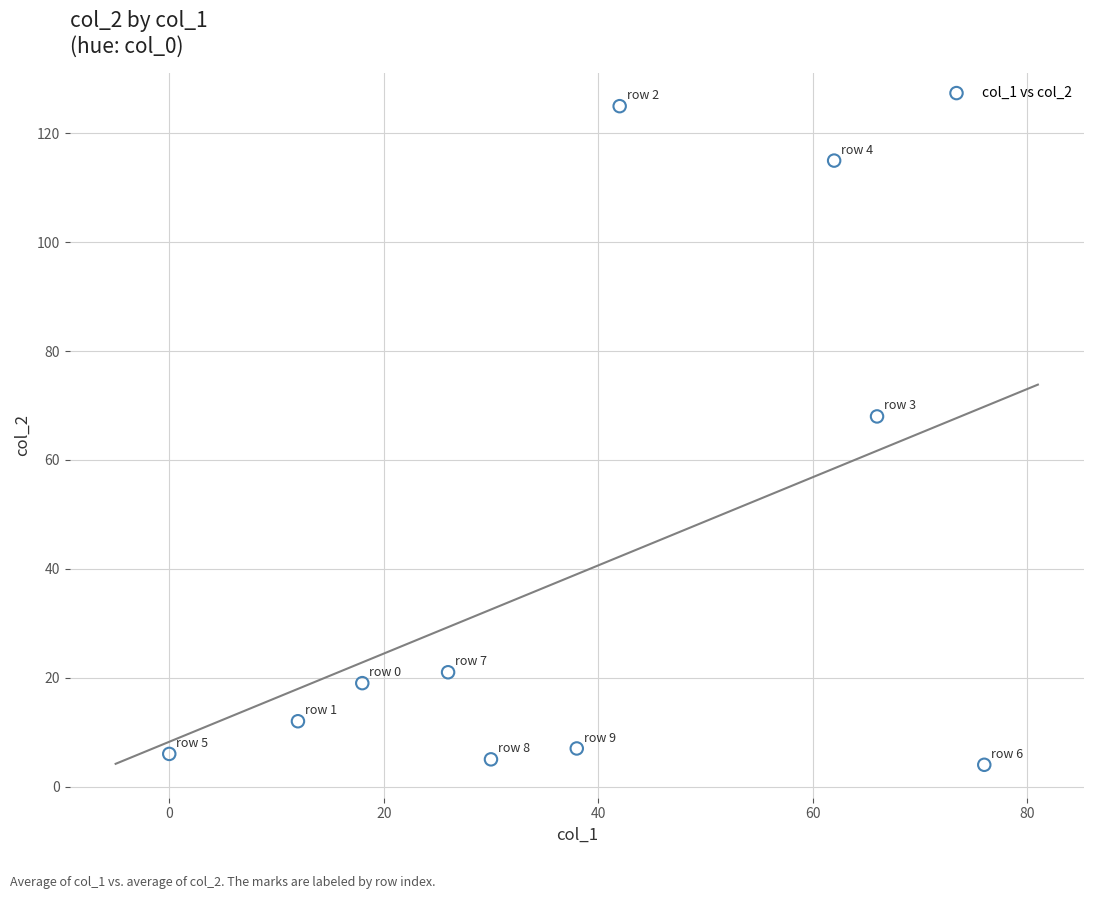

What is the average X value?

37